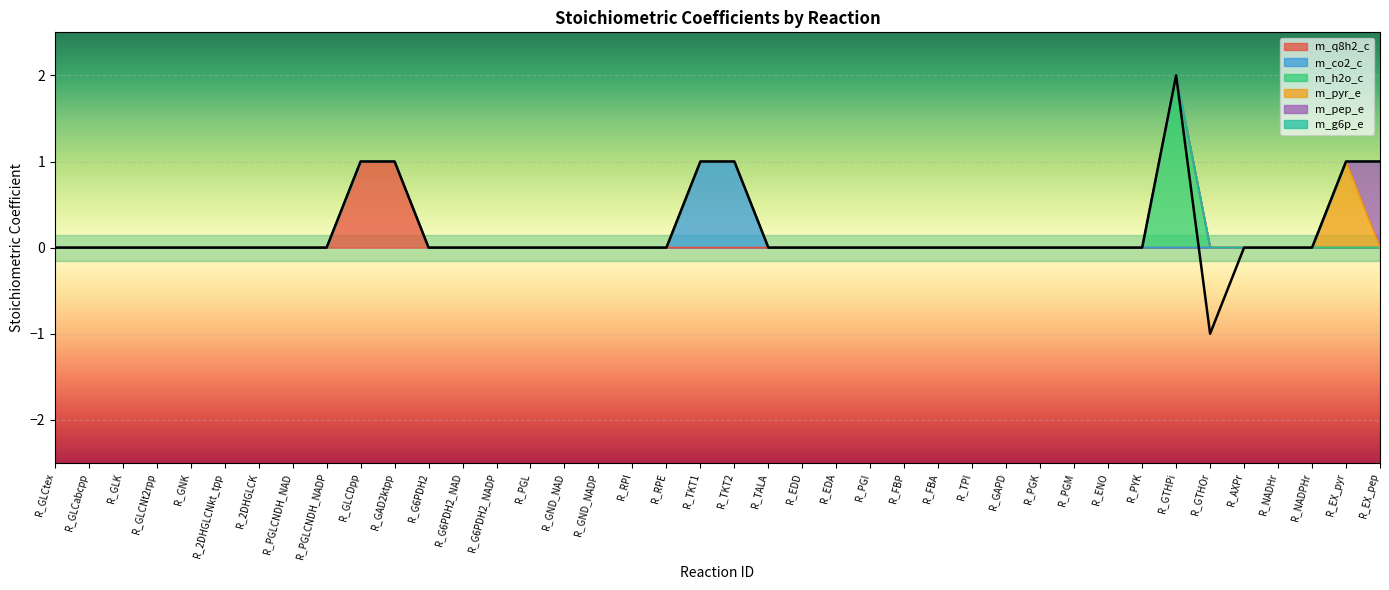

Is it true that m_q8h2_c equals 0 at R_NADPHr?

True